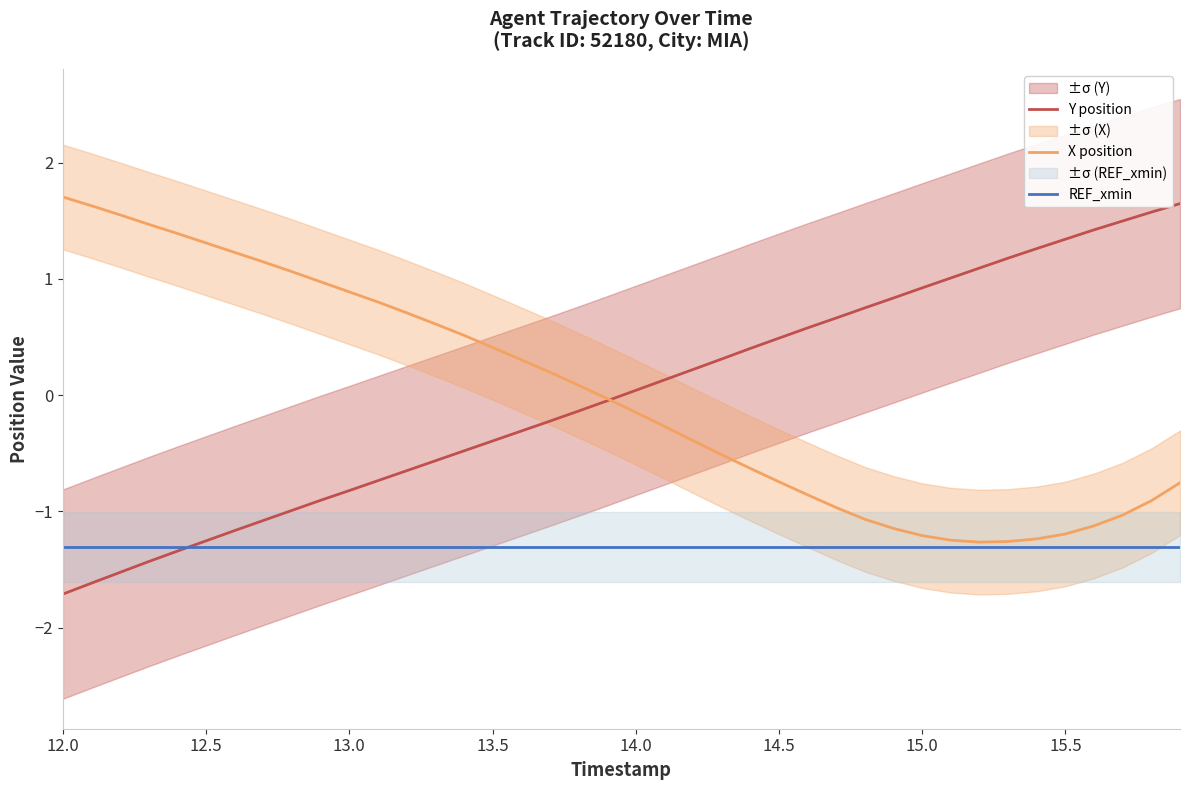

Count the number of data series in this chart.

3